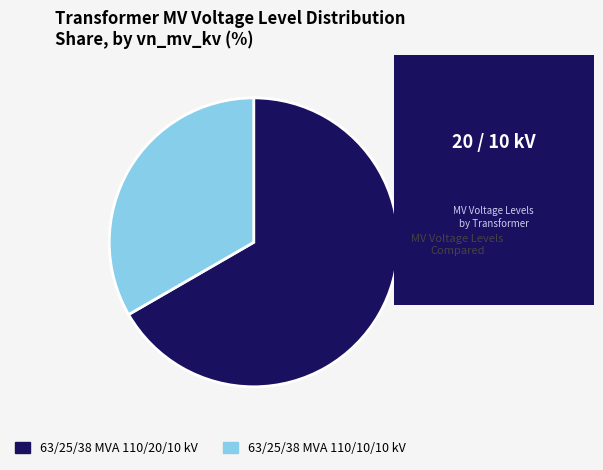

What is the majority slice?

63/25/38 MVA 110/20/10 kV